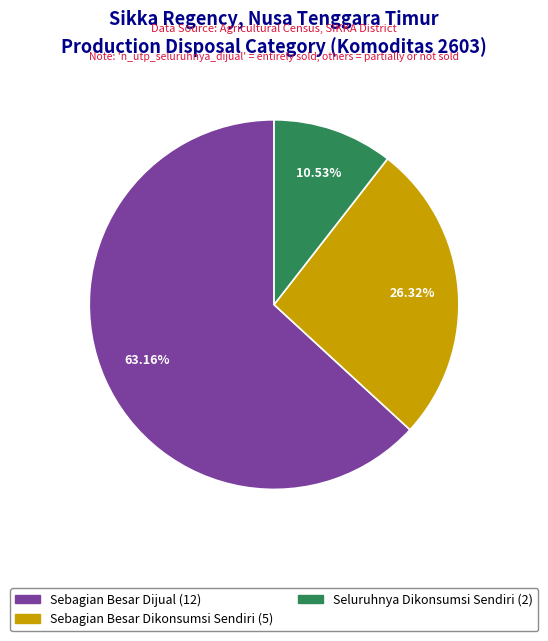

Is there any slice that represents more than half of the pie?

Yes